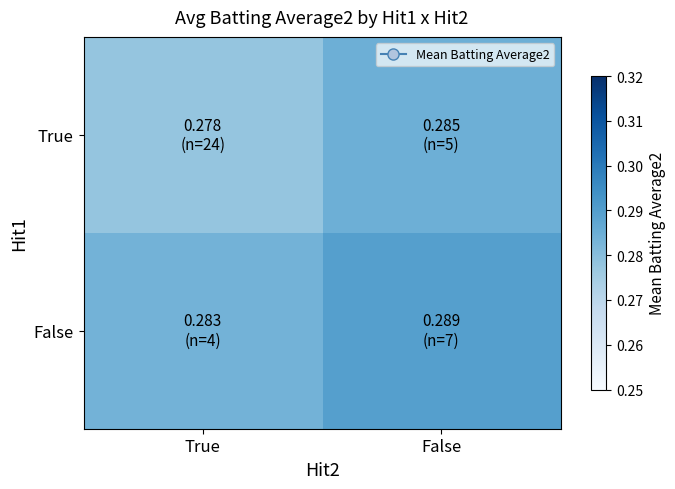

Reading left to right, what are all the values shown in this chart?

True: True=0.3	False=0.3
False: True=0.3	False=0.3